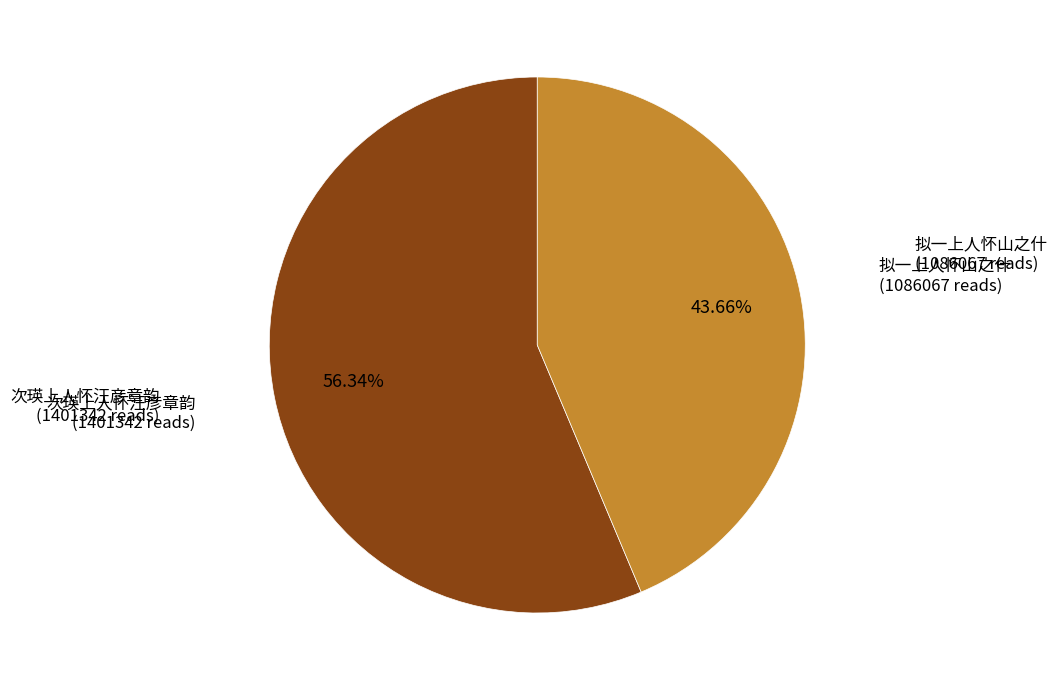

Does any single category account for the majority?

Yes